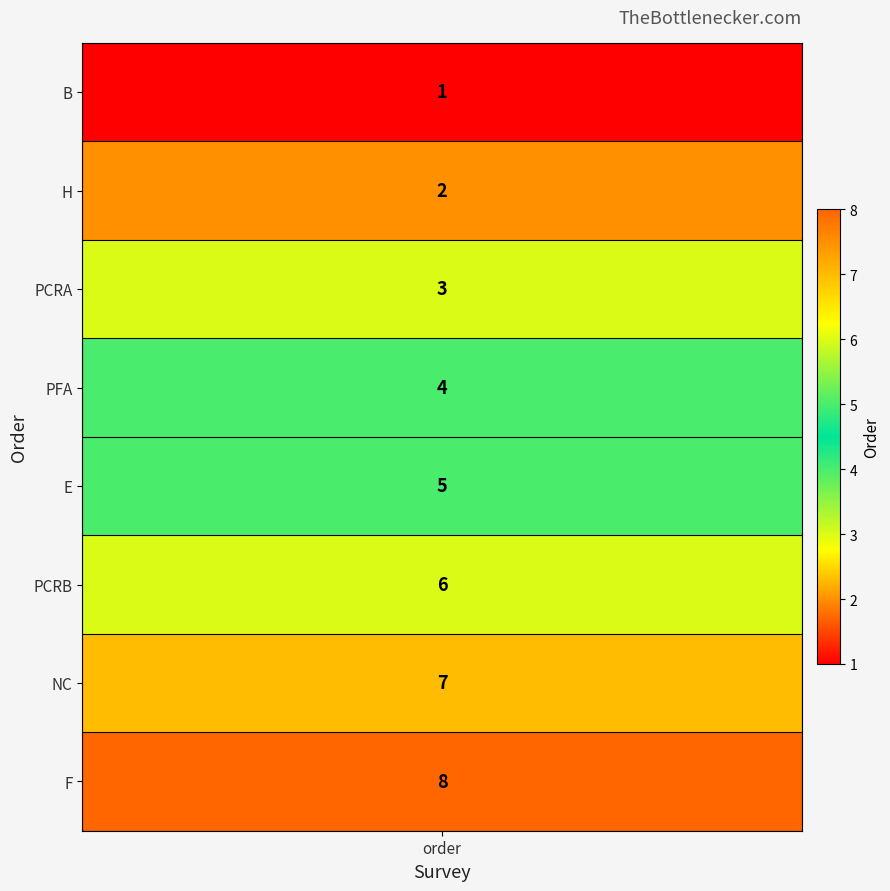

What is the average value?

4